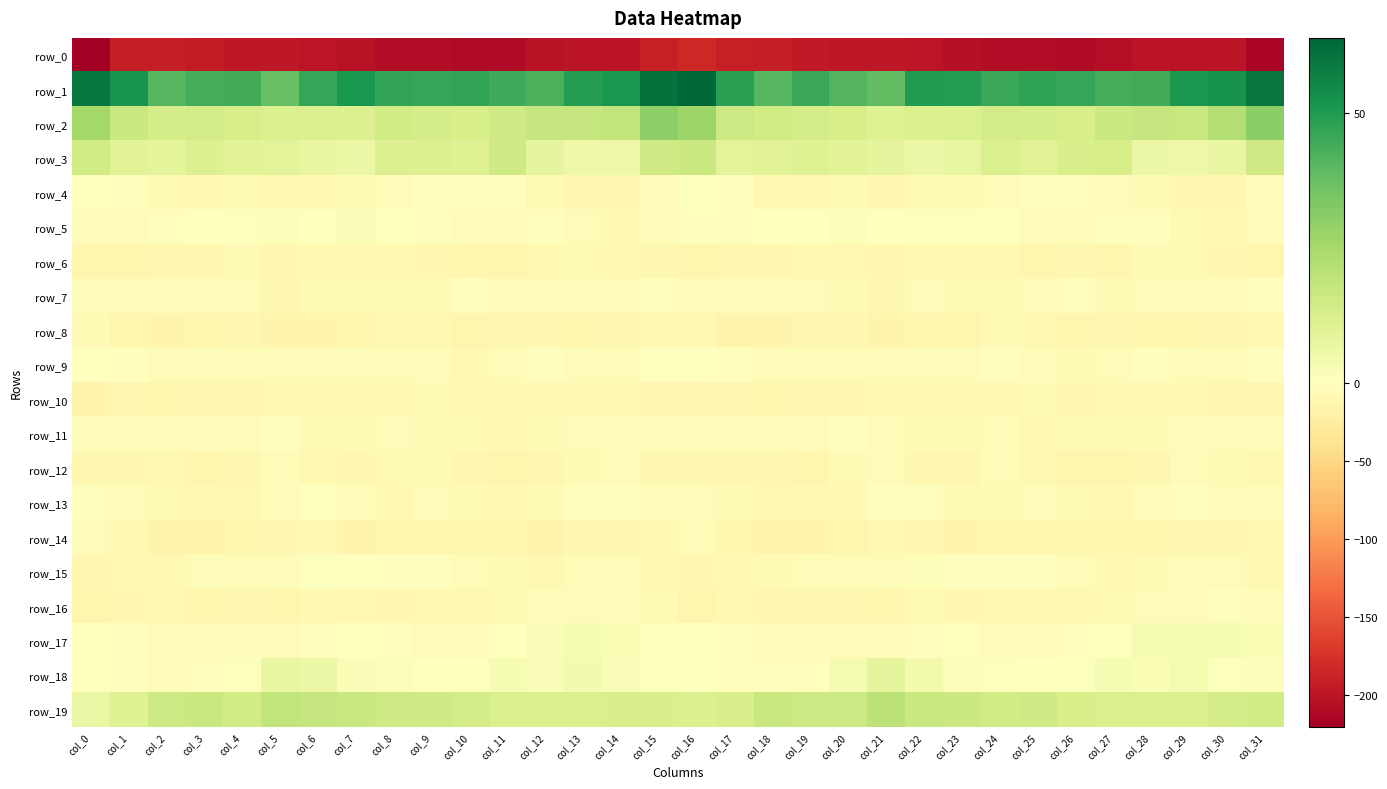

What is the maximum value for row_8?

-7.8